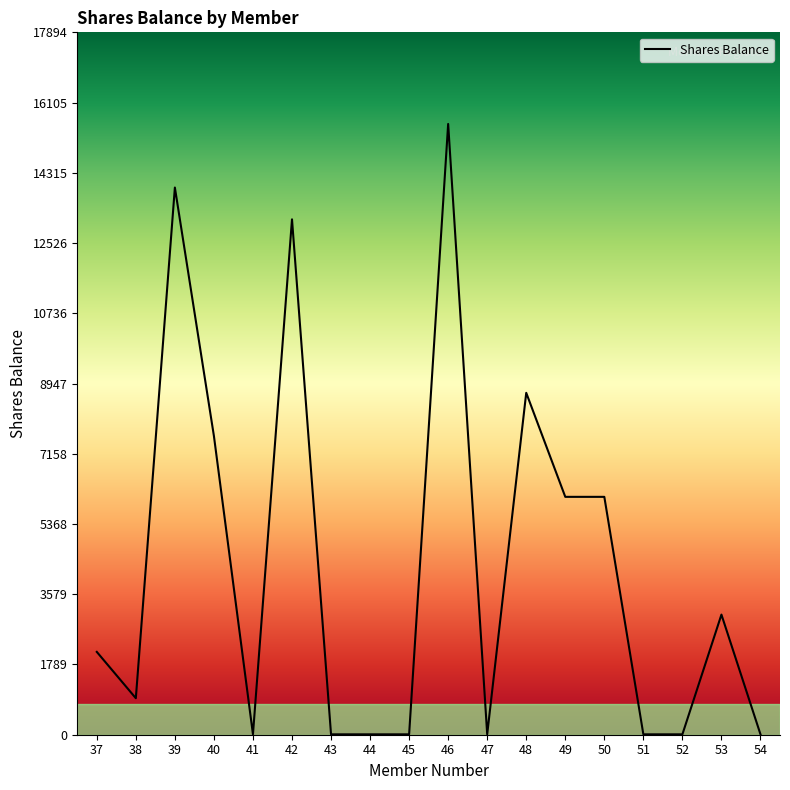

True or false: the data shows 6060 at 50.

True